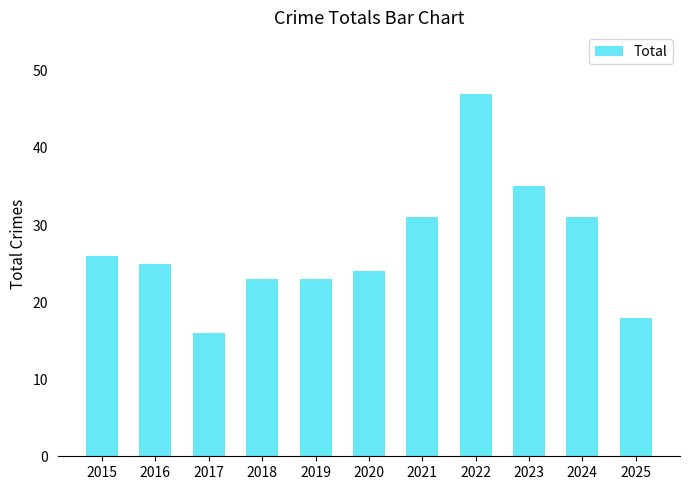

Is it true that the value at 2023 is 46?

False